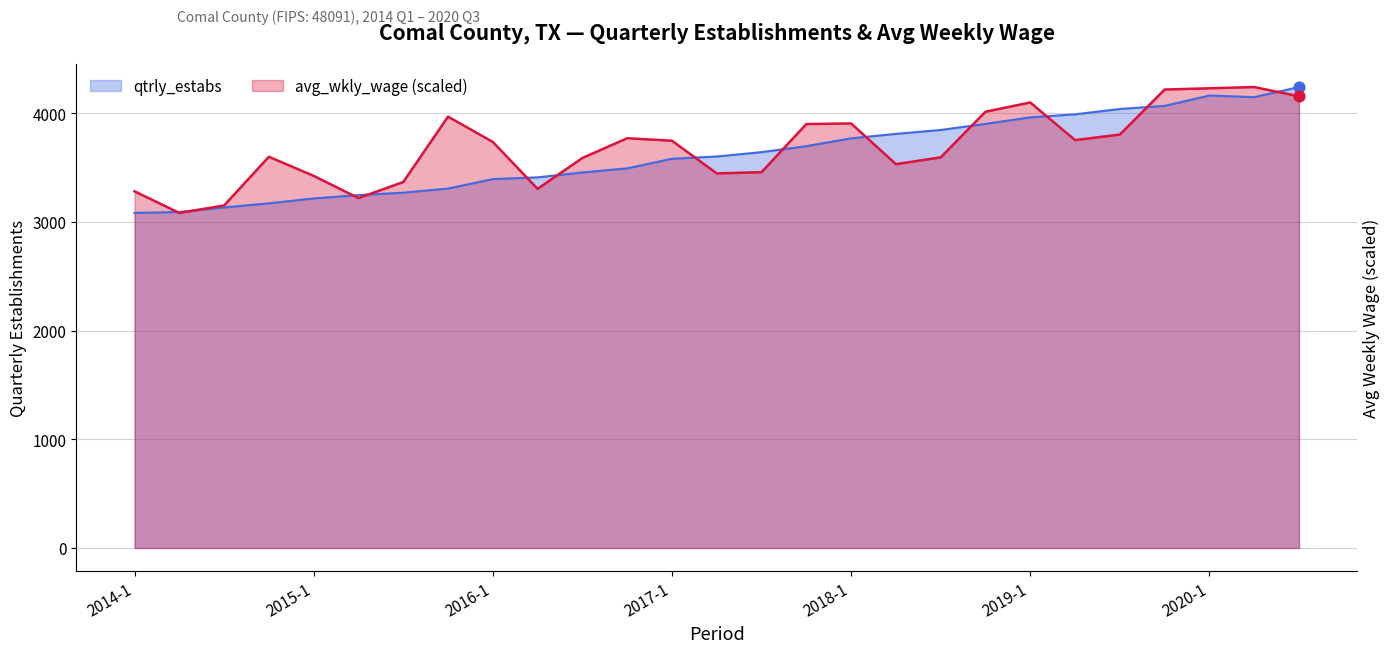

Is the value of avg_wkly_wage at 2014-4 greater than the value of qtrly_estabs at 2015-2?

Yes